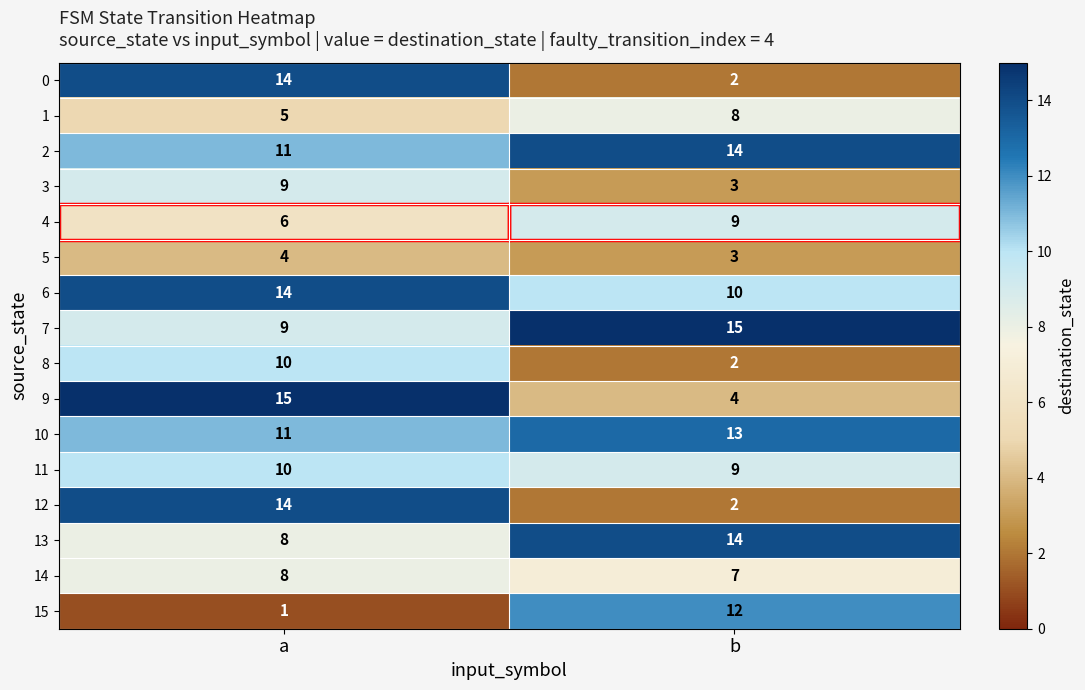

Rank the categories by 9 value from highest to lowest.

a, b